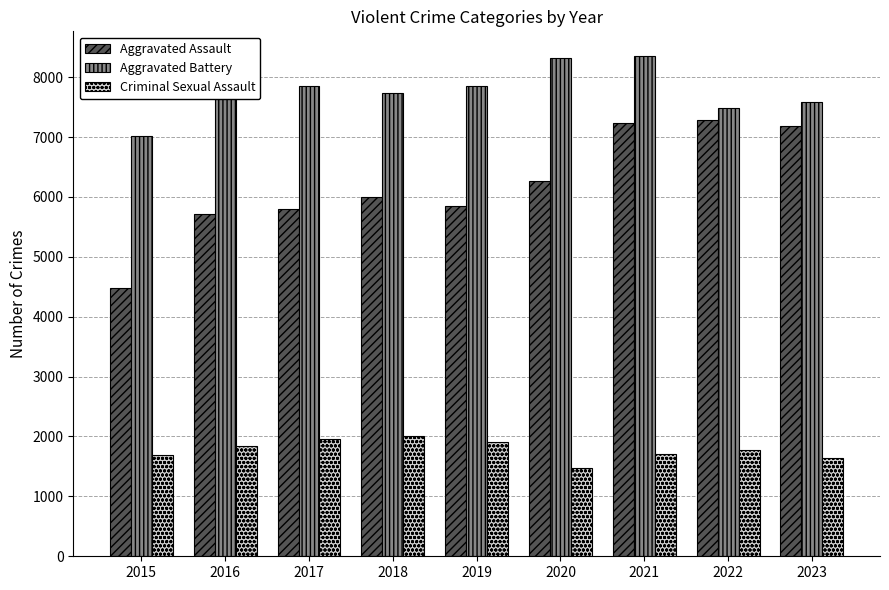

Which series changed the most between 2015 and 2022?

Aggravated Assault